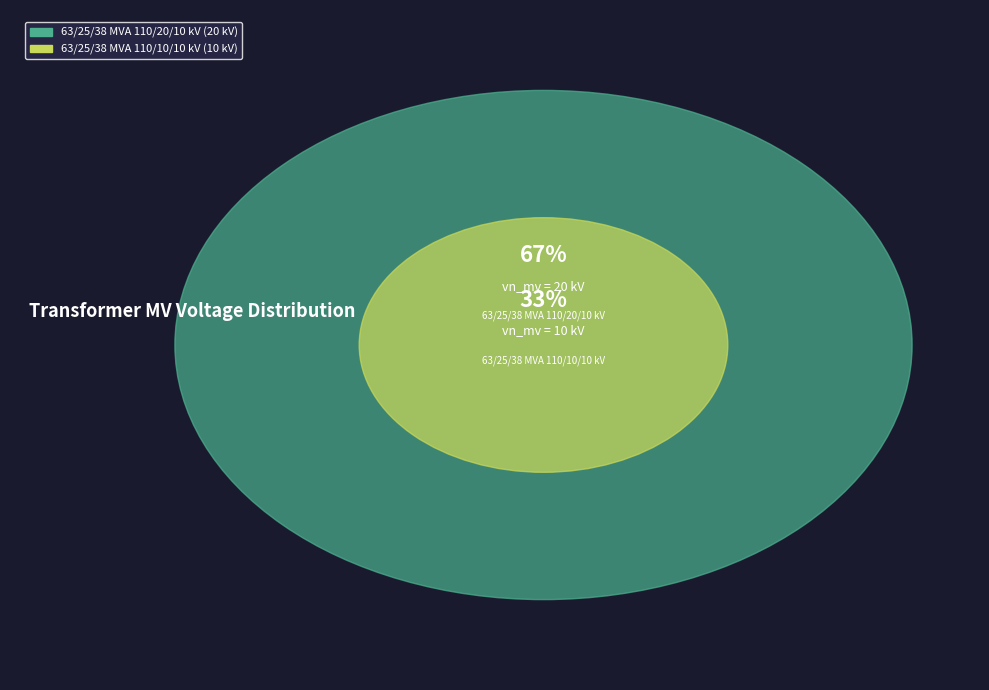

Count the number of slices in the pie.

2